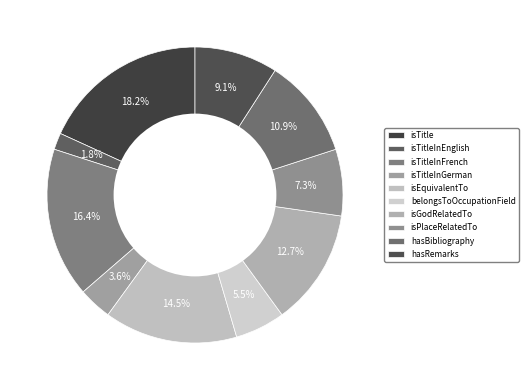

What percentage is the hasRemarks slice, to the nearest percent?

9%